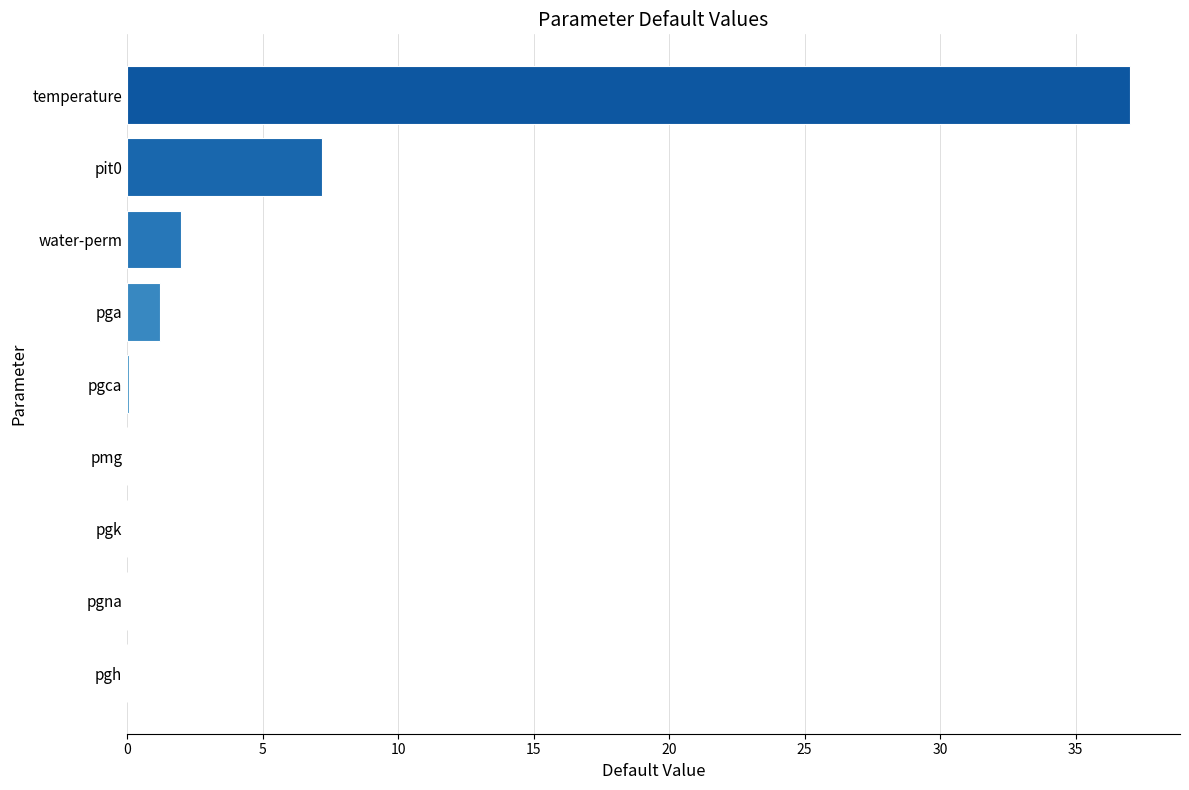

At which category does the chart reach its peak across all series?

temperature